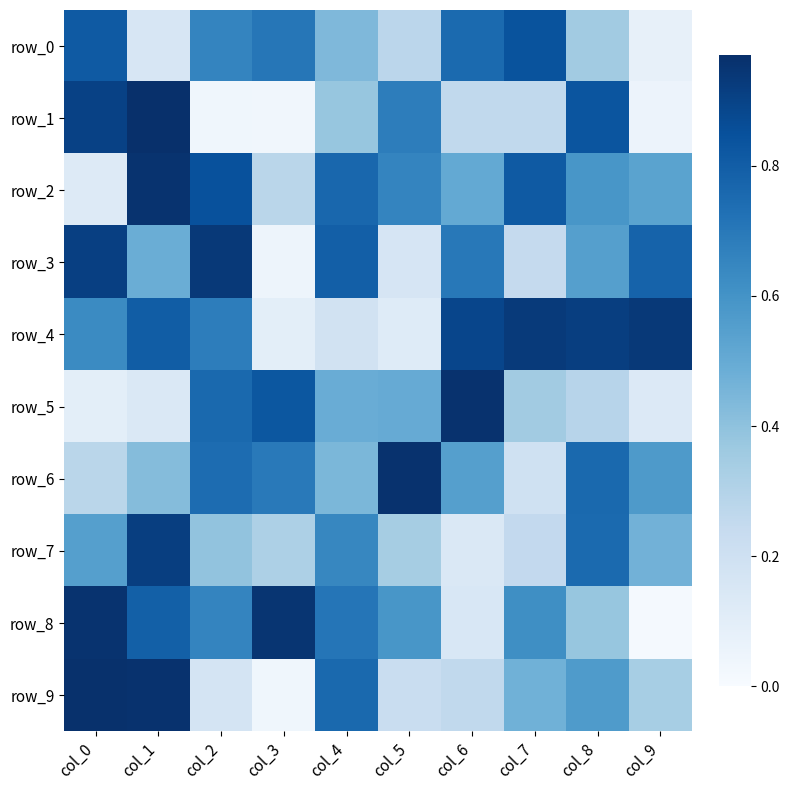

Which series has the widest spread of values?

row_8